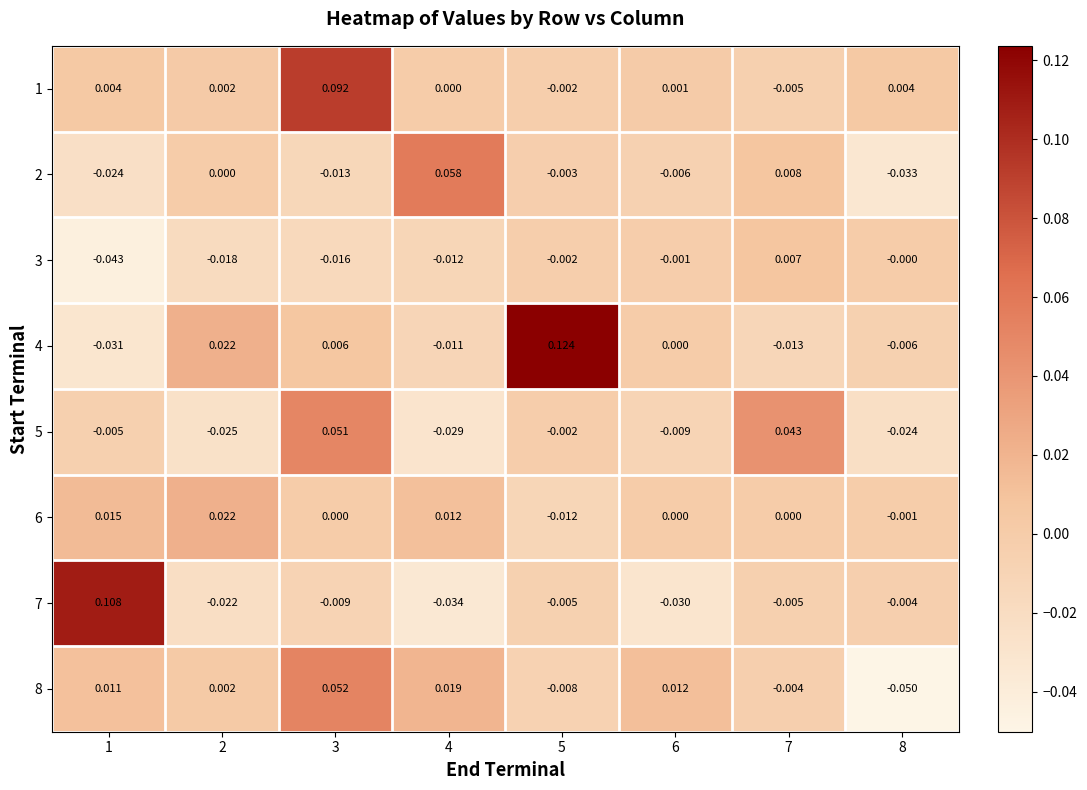

Is the value of 8 at 4 greater than the value of 4 at 3?

Yes